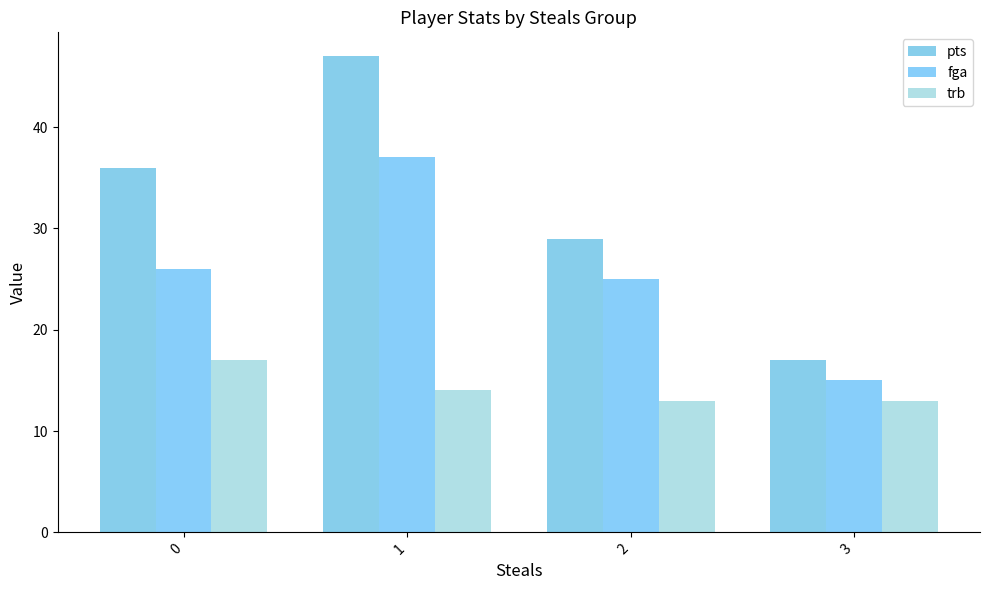

At which label is pts closest to 32?

2